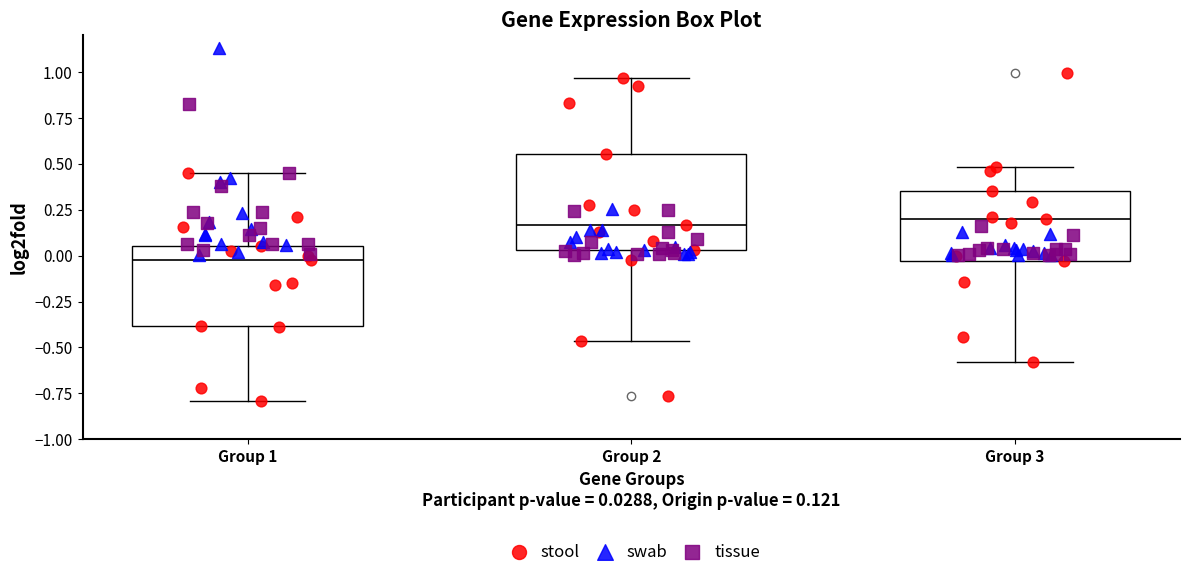

Reading left to right, read every box against the y-axis: the position of its median line, the range the box covers, and the ends of its whiskers. The values are not printed on the chart, so give them approximately, as read against the axis.

Group 1: median 0.00, box -0.40 to 0.05, whiskers -0.80 to 0.45
Group 2: median 0.15, box 0.05 to 0.55, whiskers -0.45 to 0.95
Group 3: median 0.20, box -0.05 to 0.35, whiskers -0.60 to 0.50